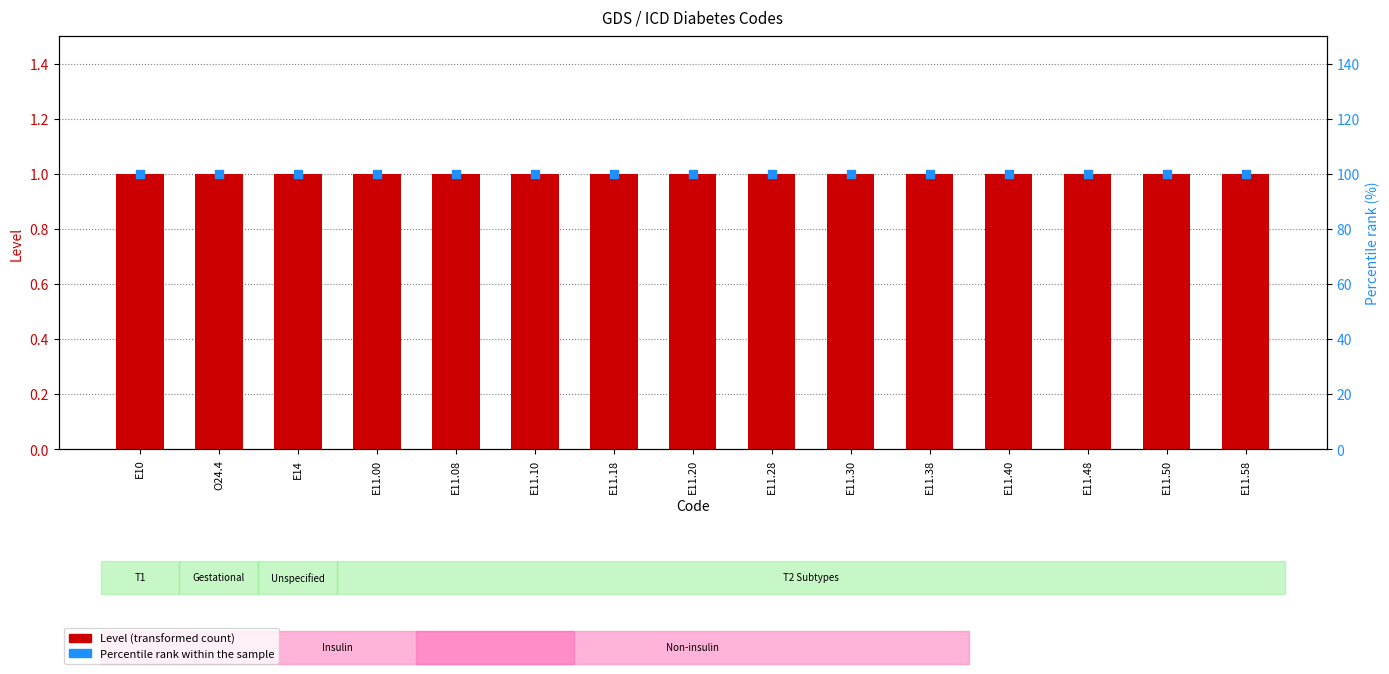

At how many categories does at least one series exceed 70?

15